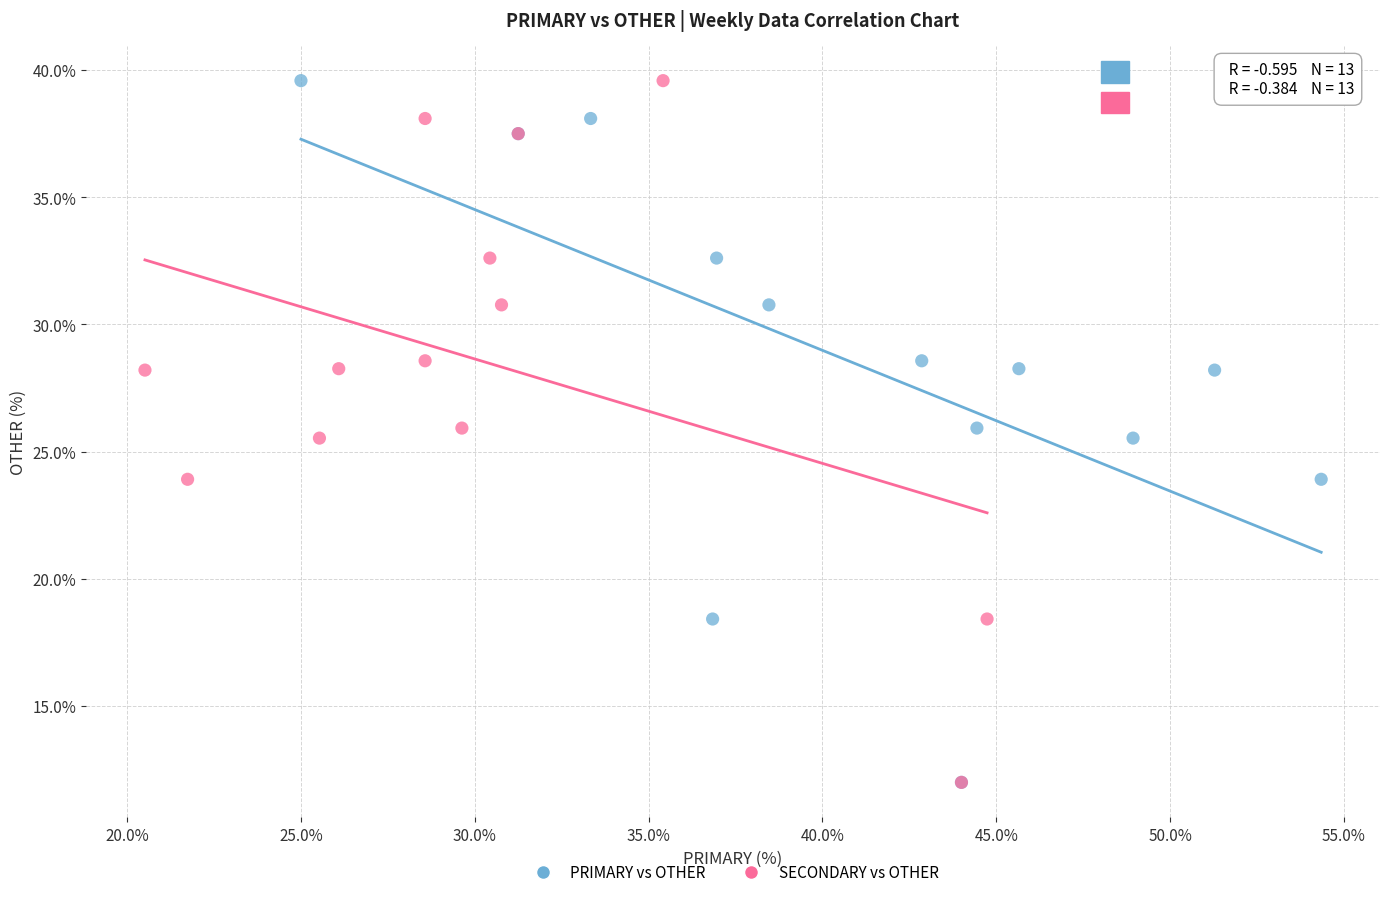

What are all the series names shown in the legend?

PRIMARY vs OTHER, SECONDARY vs OTHER